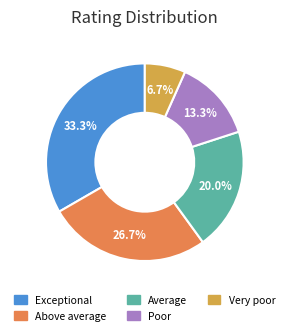

What percentage is the Above average slice, to the nearest percent?

27%